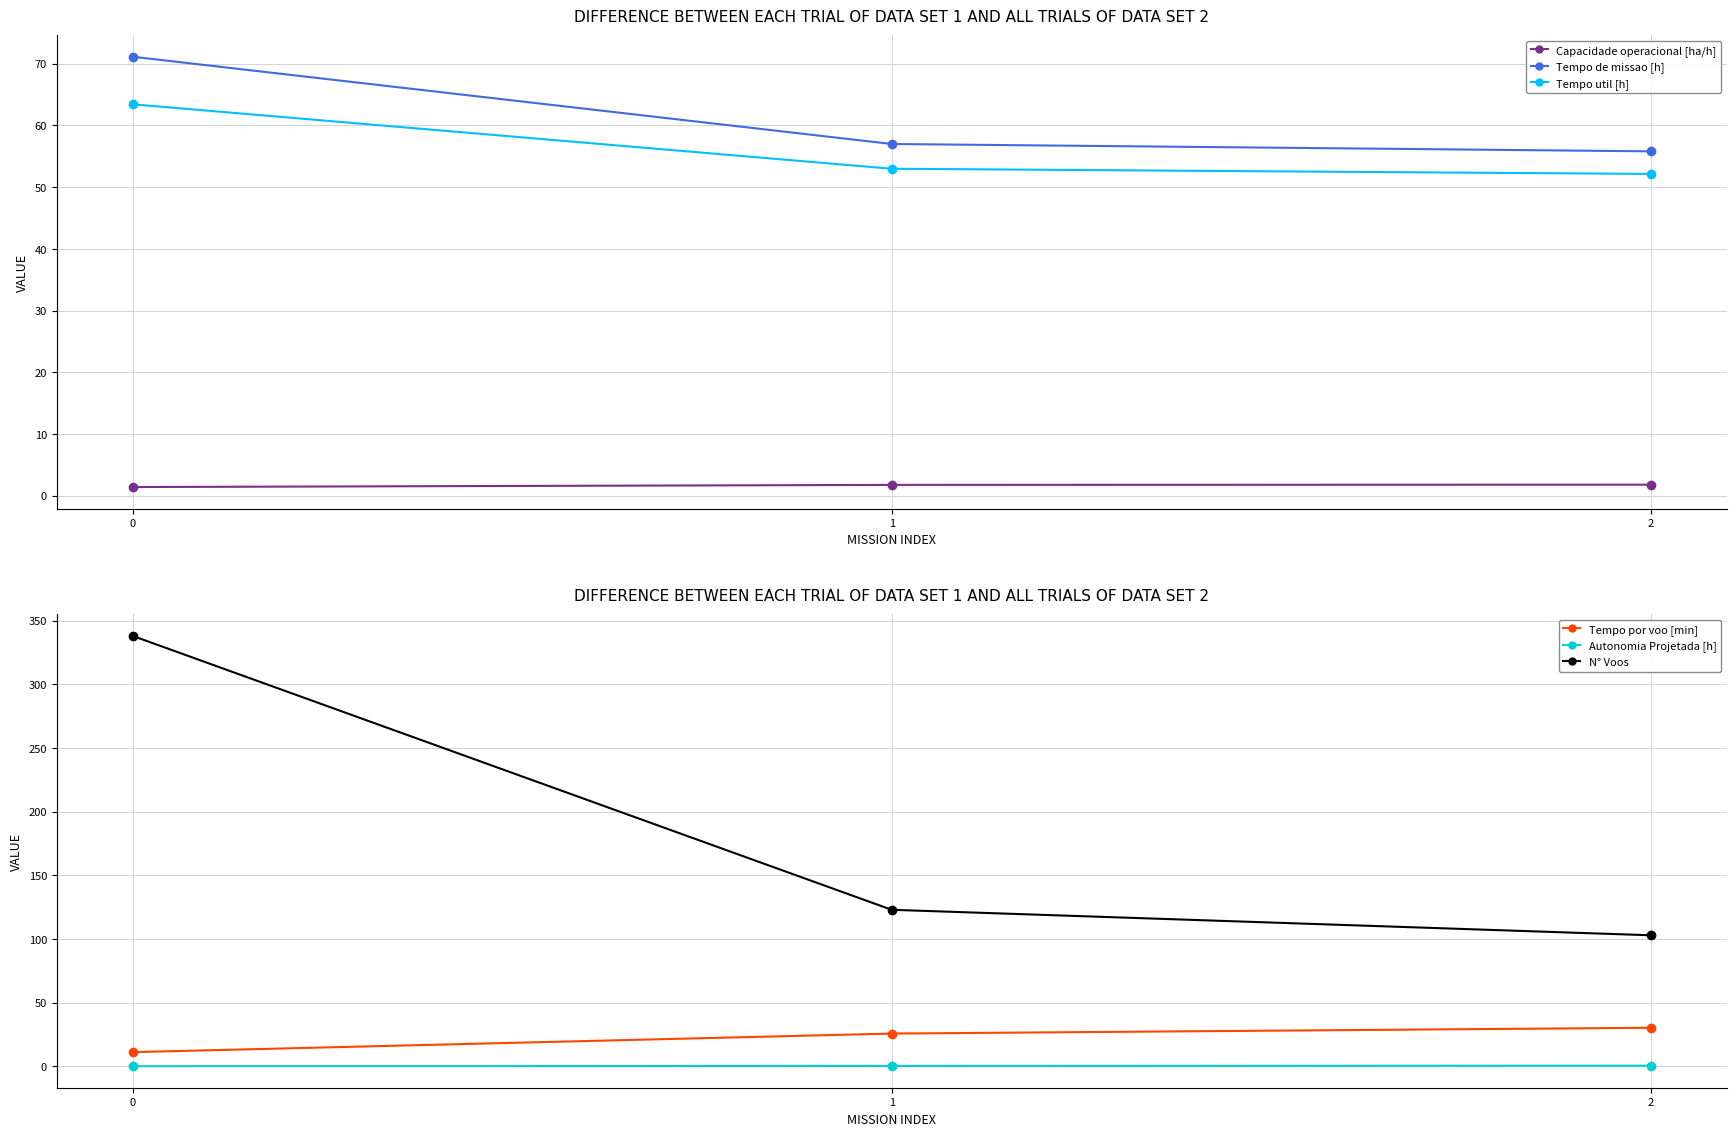

Is it true that Tempo de missao [h] equals 74.6 at 2?

False